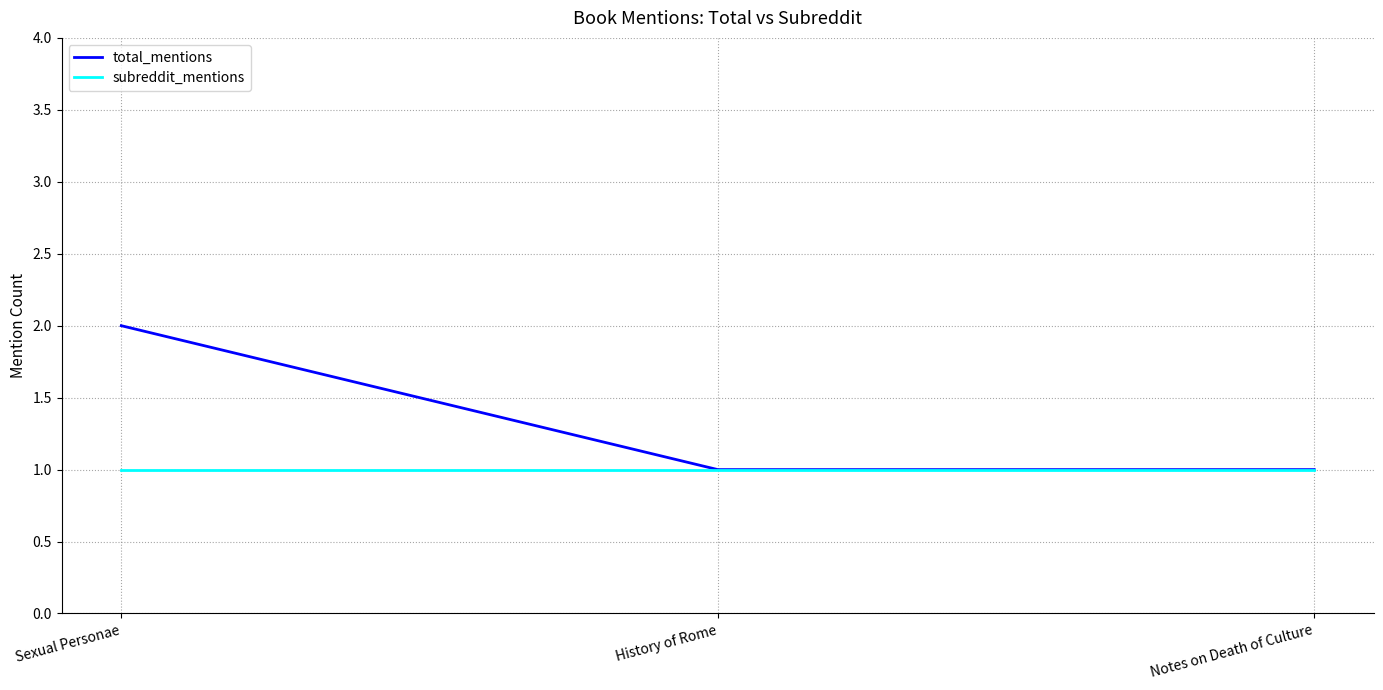

Which category has the highest value in the total_mentions series?

Sexual Personae